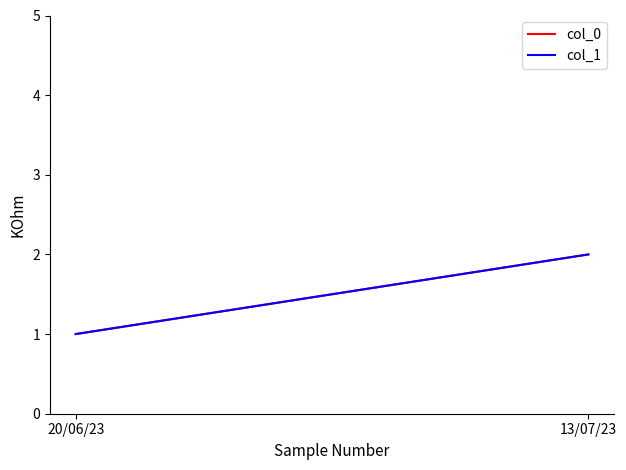

What is the difference between the col_1 values at 13/07/23 and 20/06/23?

1